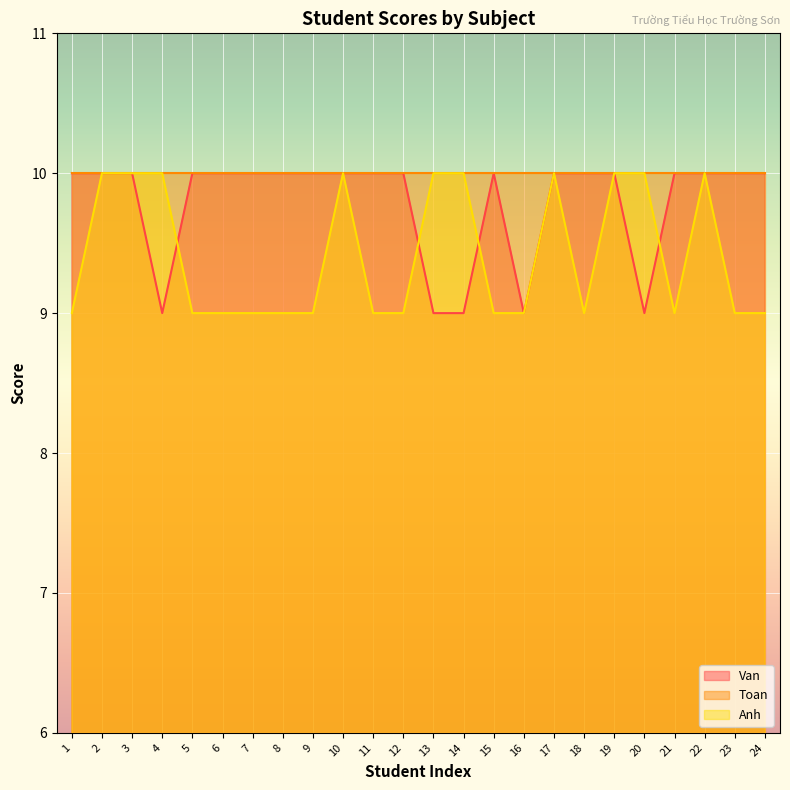

Where do Anh and Van first cross each other?

4 and 5